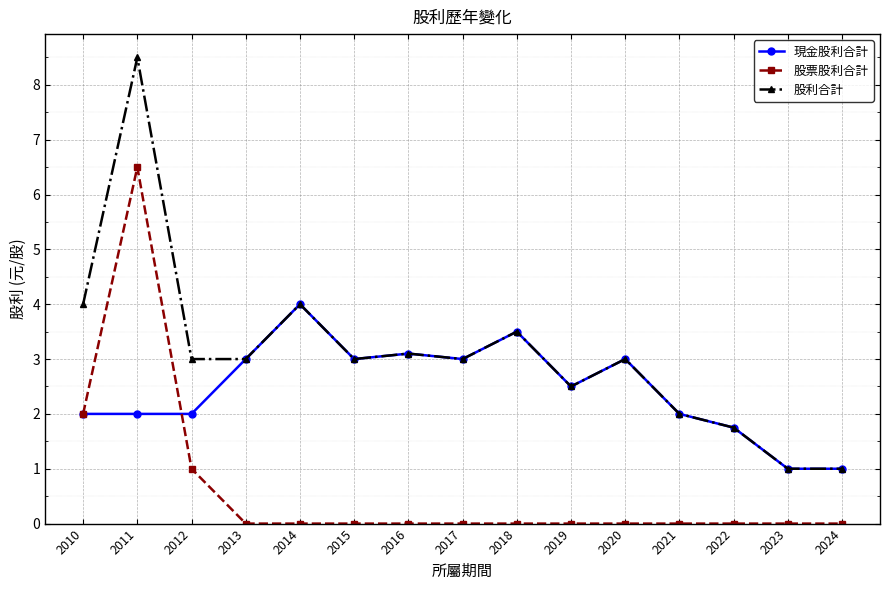

Does the chart have visible grid lines?

Yes